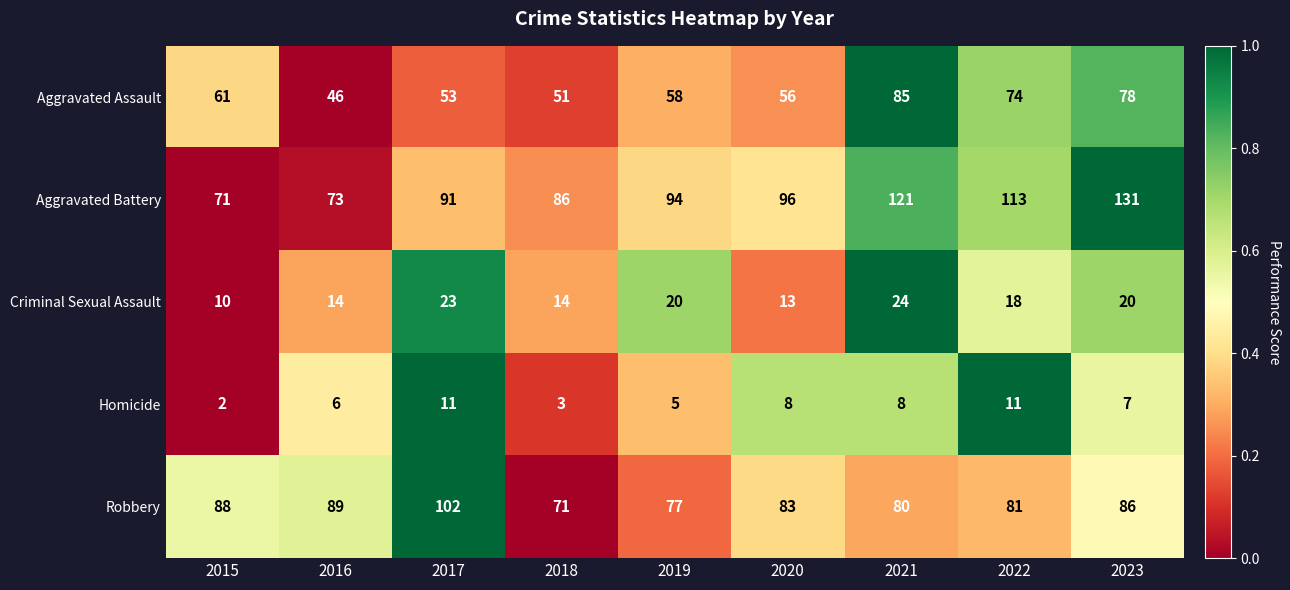

What is the average value of the Robbery series?

84